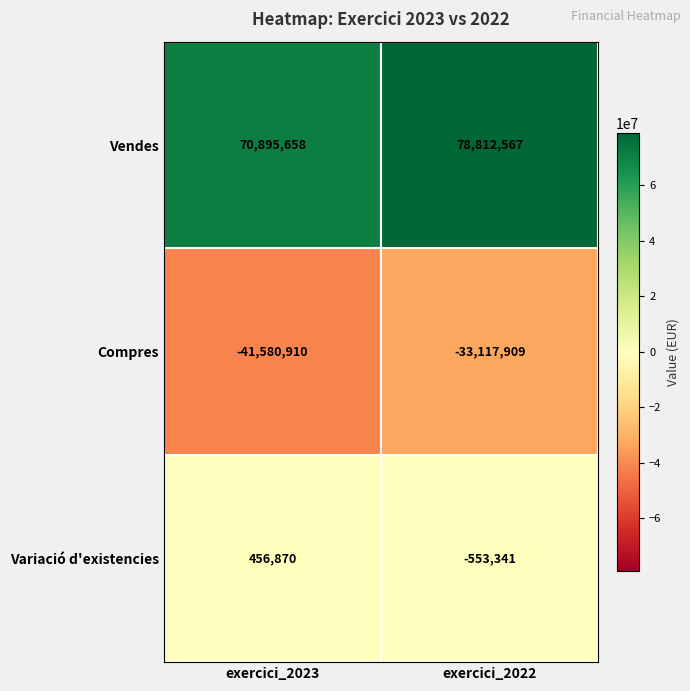

What is the total value across all series at exercici_2022?

45141317